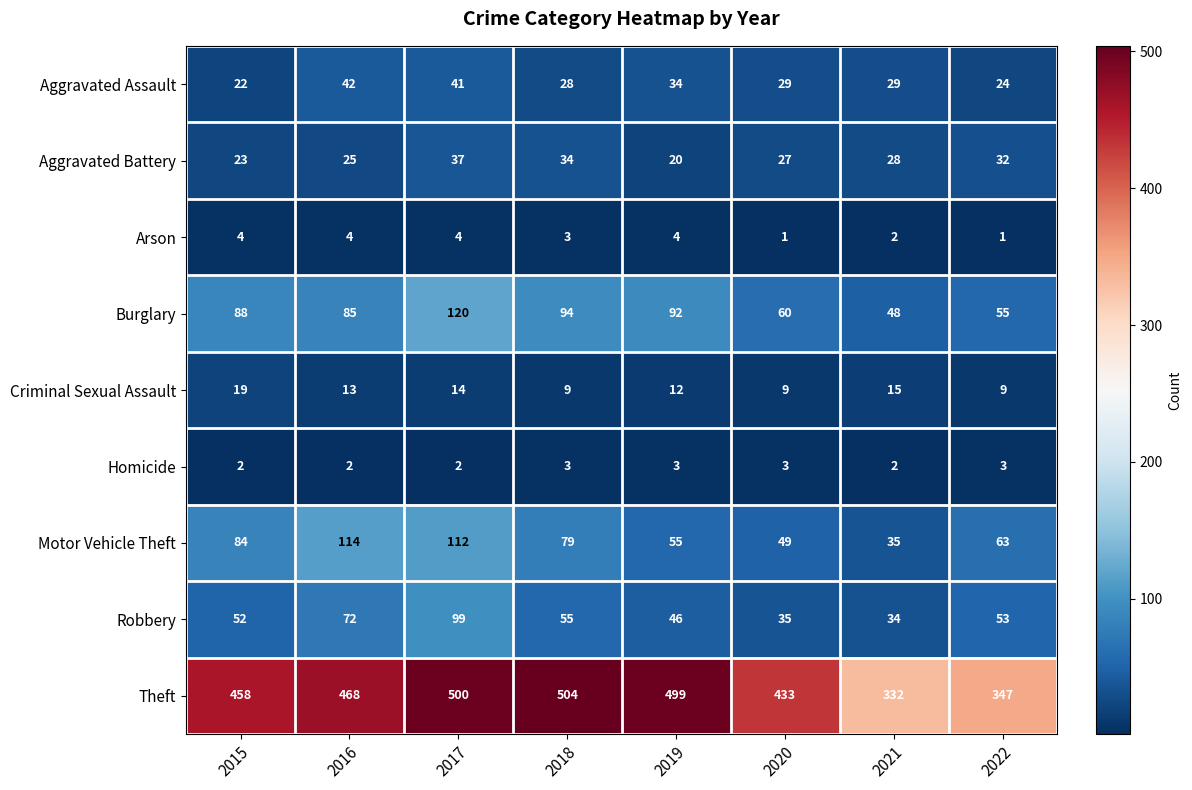

What is the greatest value displayed?

504